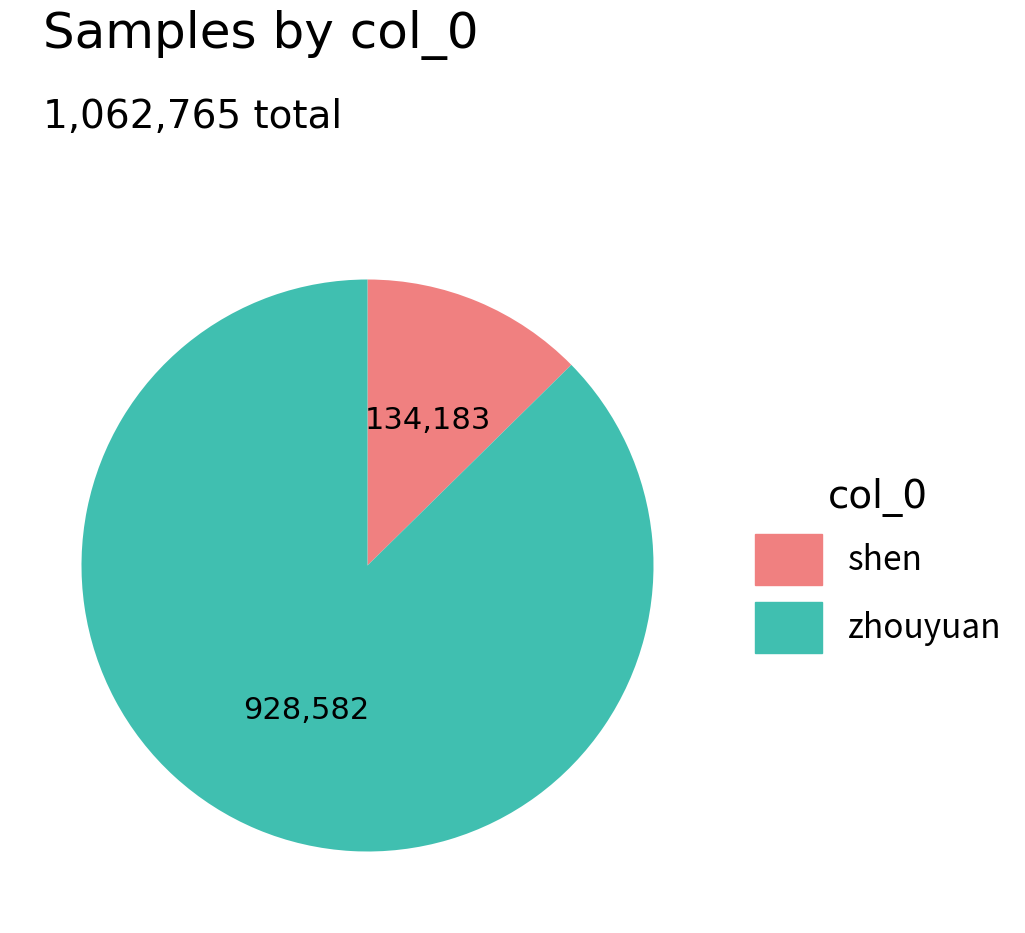

Is it true that zhouyuan is 87% of the pie?

True